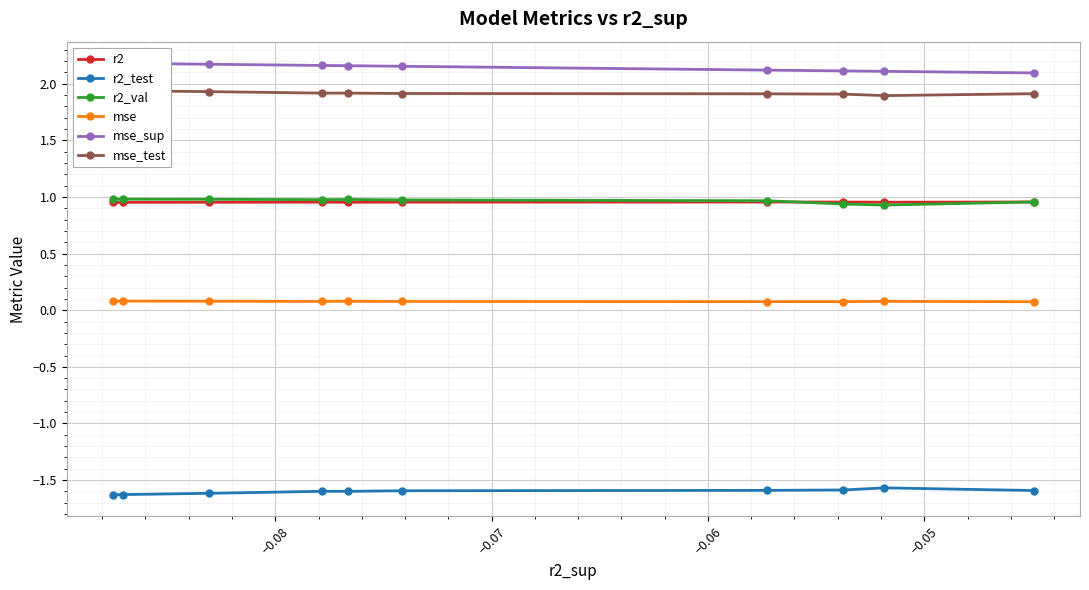

How many interior local peaks does the r2_test series have?

2